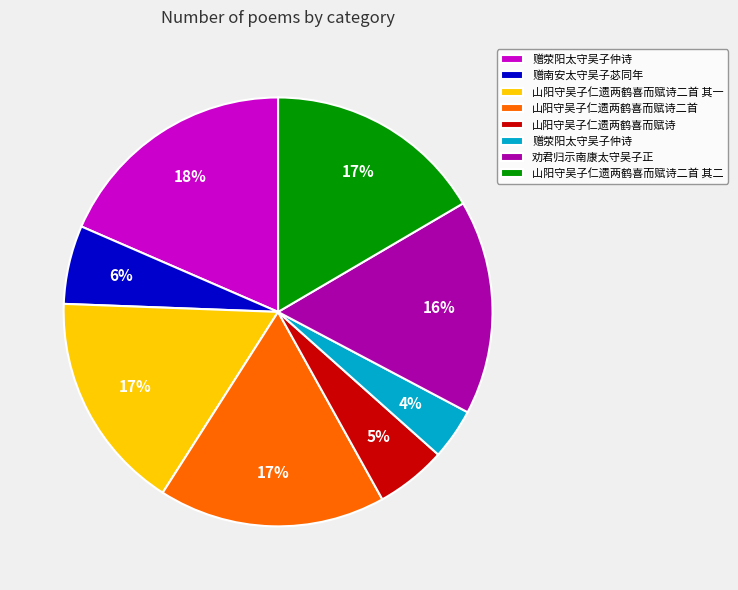

Is there any slice that represents more than half of the pie?

No